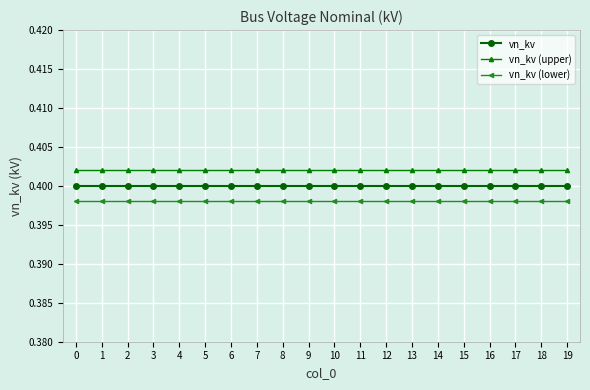

Rank the series at 11 from lowest to highest value.

vn_kv (lower), vn_kv, vn_kv (upper)